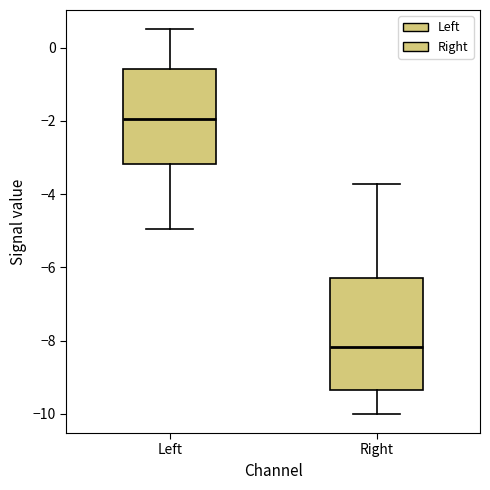

Reading left to right, read every box against the y-axis: the position of its median line, the range the box covers, and the ends of its whiskers. The values are not printed on the chart, so give them approximately, as read against the axis.

Left: median -2.0, box -3.2 to -0.6, whiskers -5.0 to 0.6
Right: median -8.2, box -9.4 to -6.2, whiskers -10.0 to -3.8